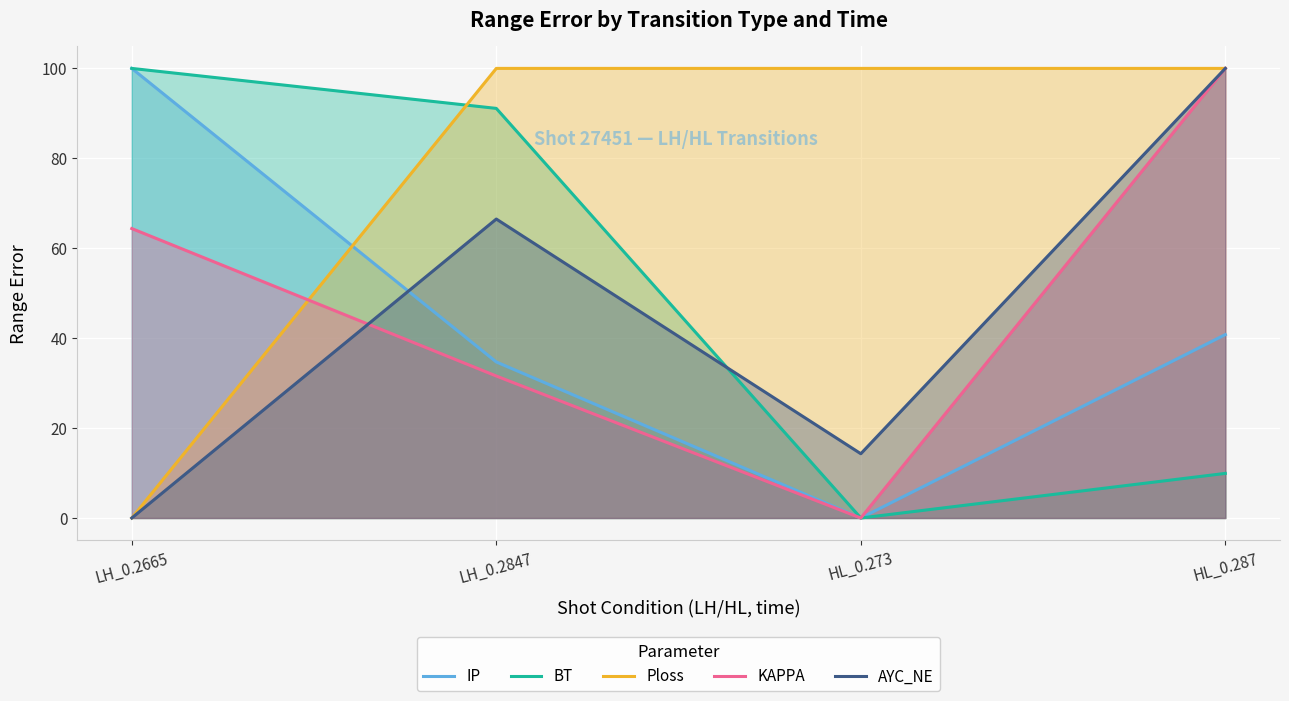

What is the total value across all series at HL_0.273?

114.3